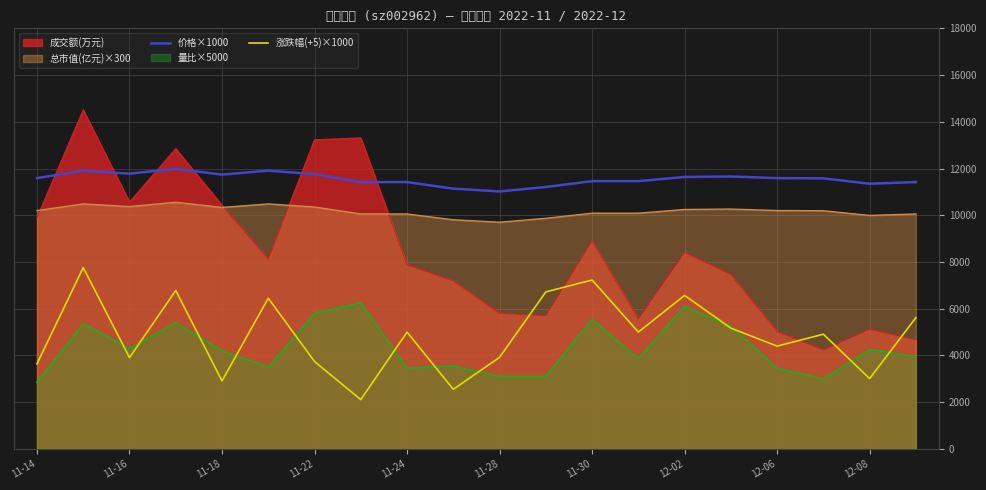

At 11-24, list the series in order from largest to smallest.

价格×1000, 总市值(亿元)×300, 成交额(万元), 涨跌幅(+5)×1000, 量比×5000